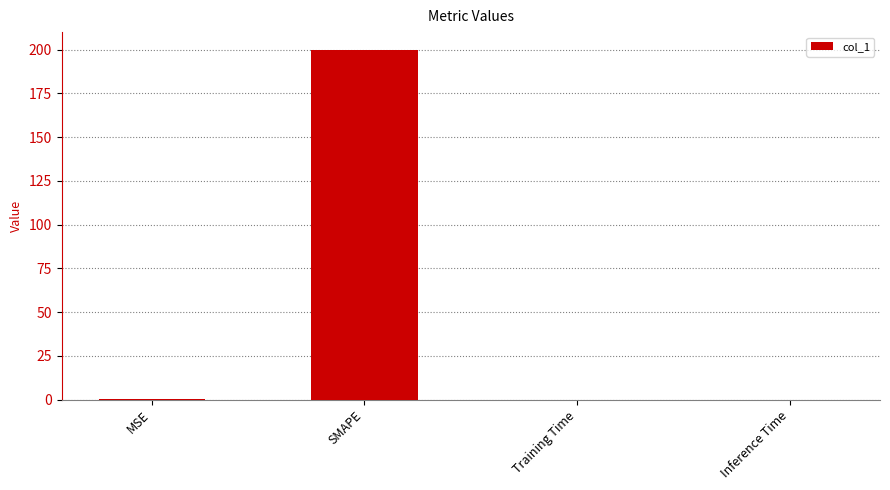

Is it true that the value at SMAPE is 82.2?

False